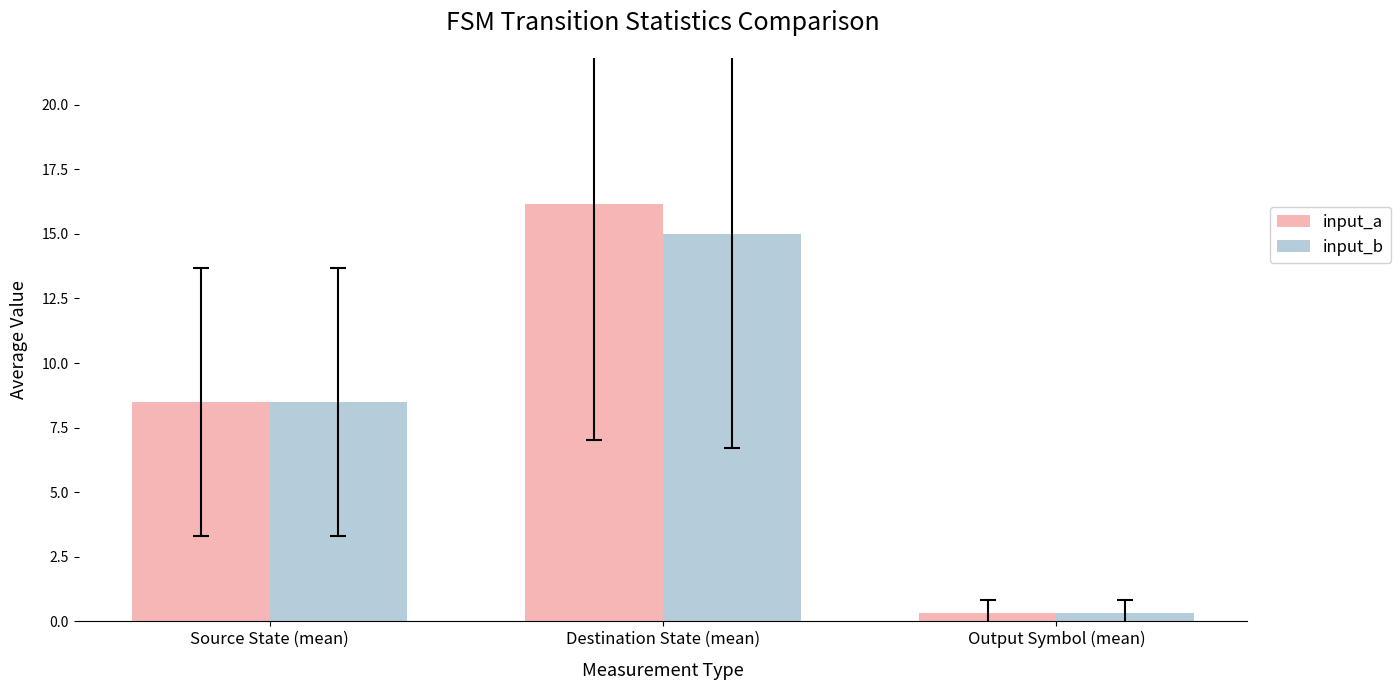

What value does the input_b series have at Output Symbol (mean)?

0.3